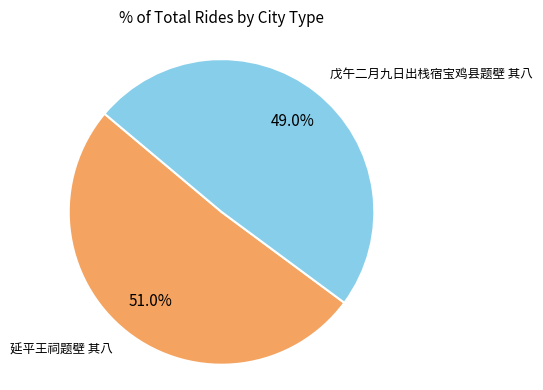

Does any single category account for the majority?

Yes